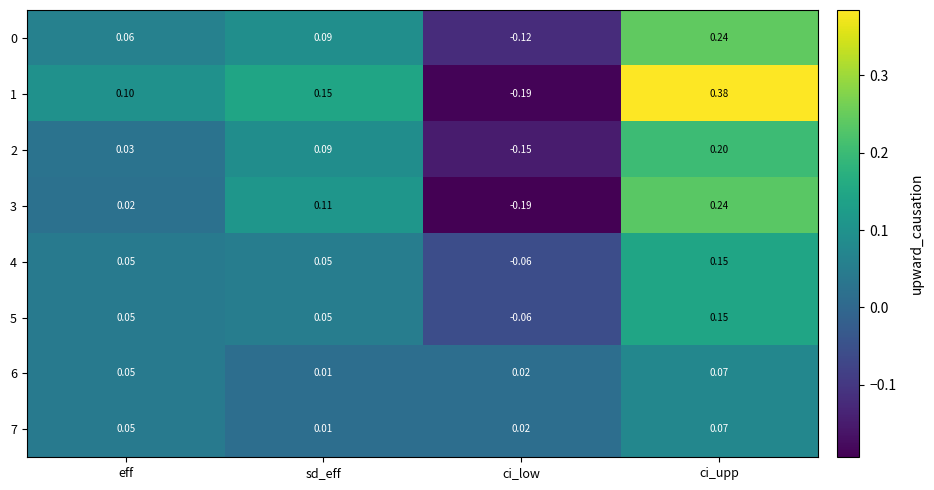

At which category is the sum across all series the highest?

ci_upp